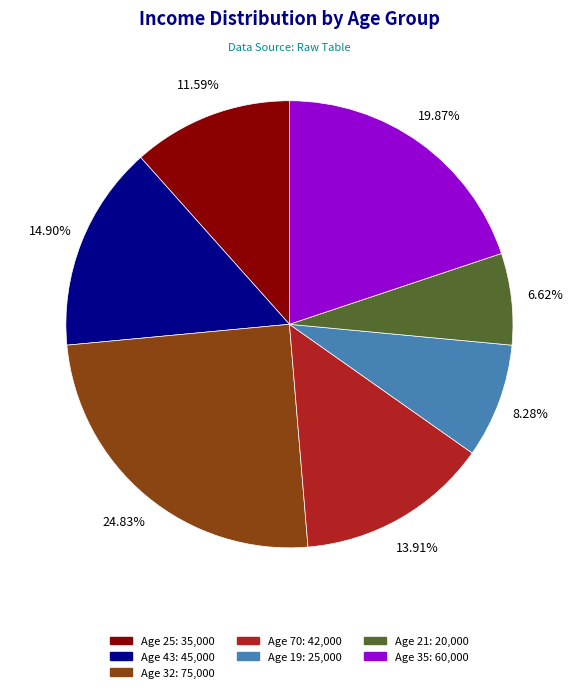

Which slice is the smallest?

Age 21